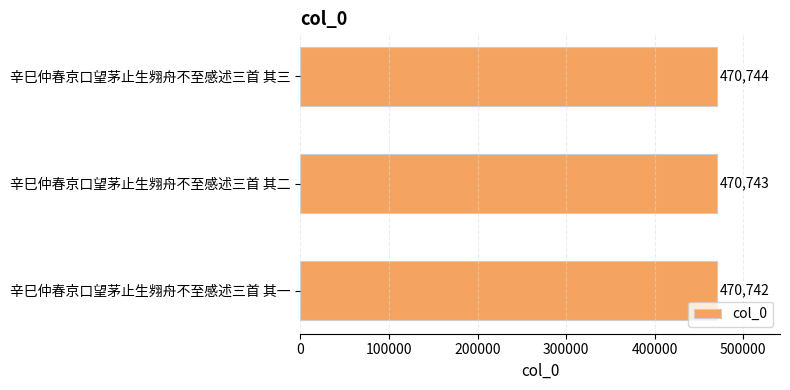

Approximately how many times larger is the value at 辛巳仲春京口望茅止生翙舟不至感述三首 其三 compared to 辛巳仲春京口望茅止生翙舟不至感述三首 其二?

1.0